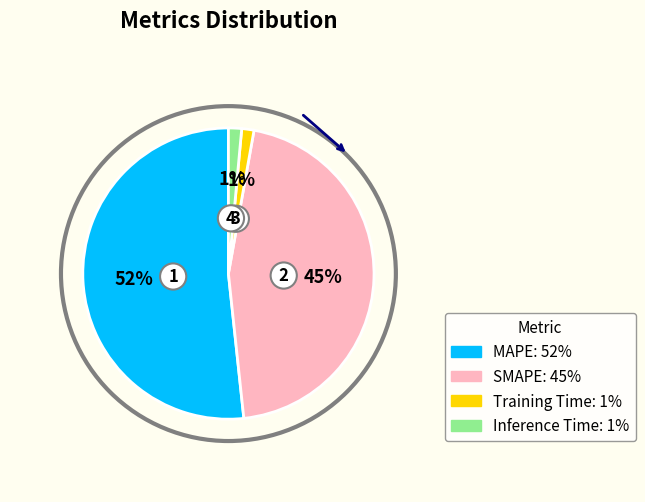

How many segments does this pie chart have?

4